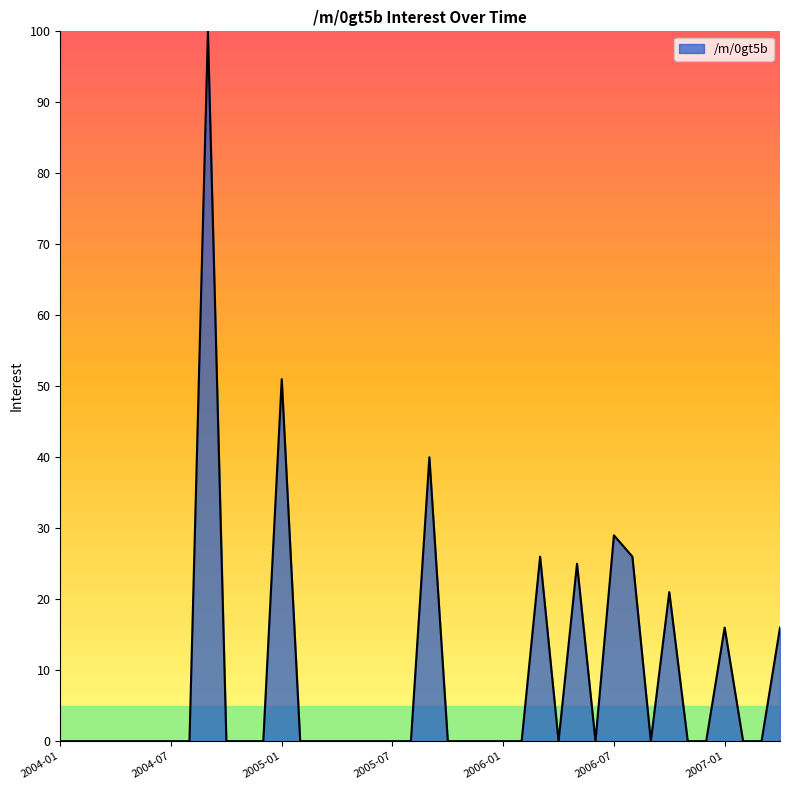

What is the maximum value shown in the chart?

100